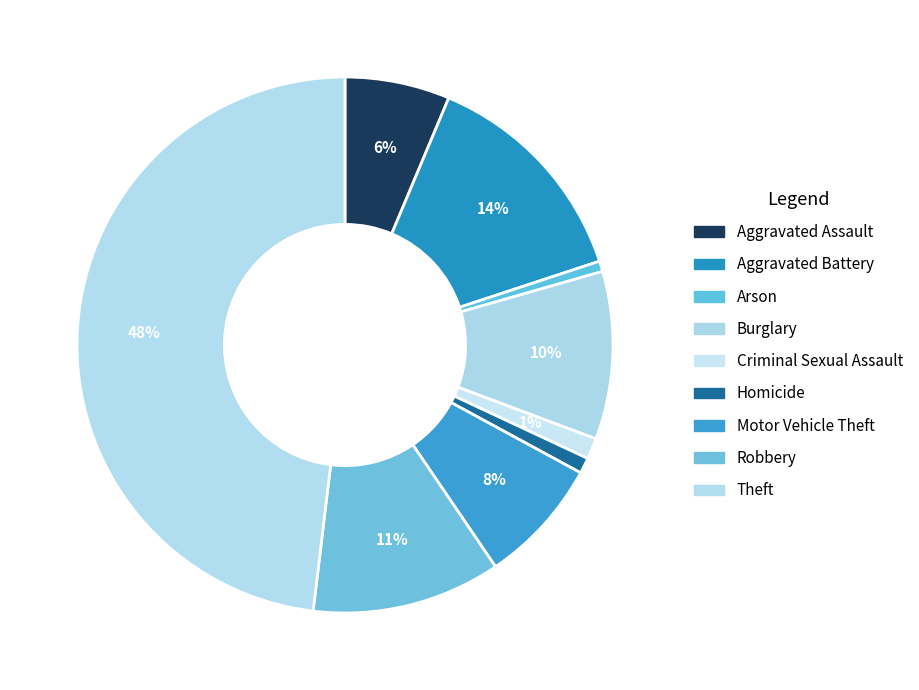

Is there a majority slice in this chart?

No